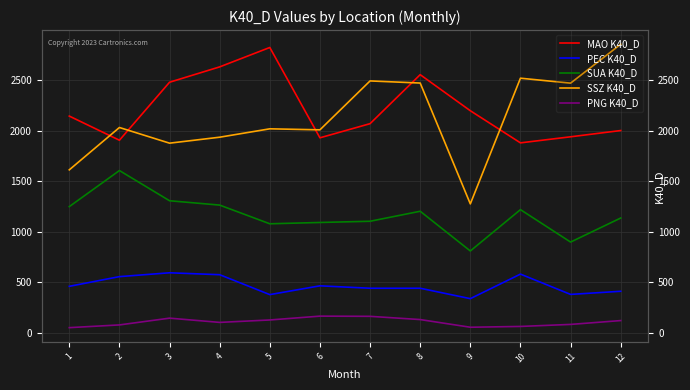

What is the greatest value displayed?

2856